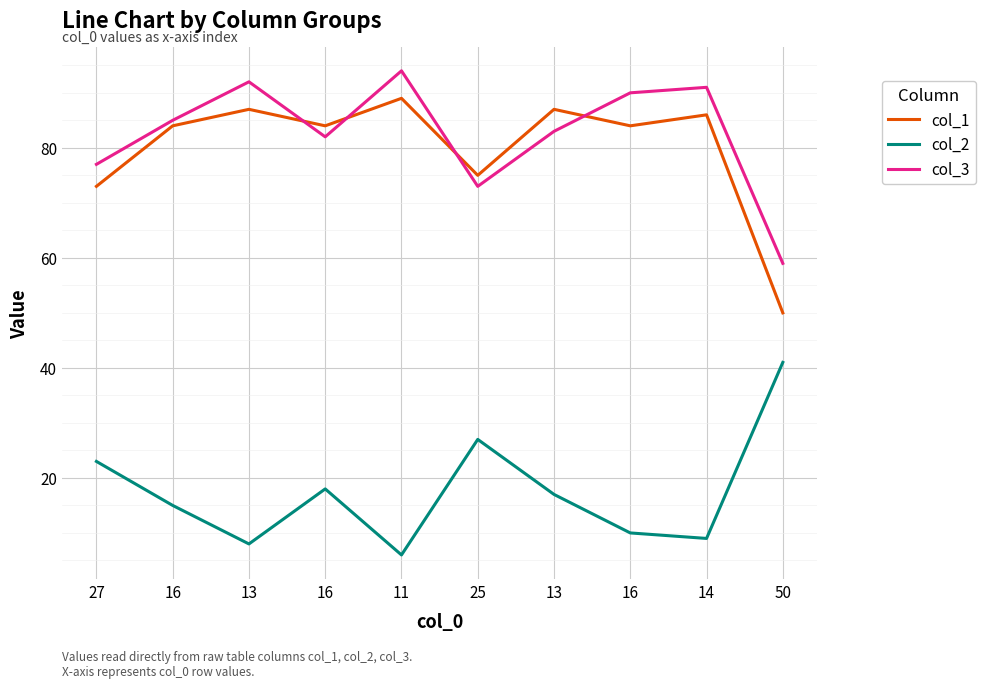

How many lines are shown in the chart?

3